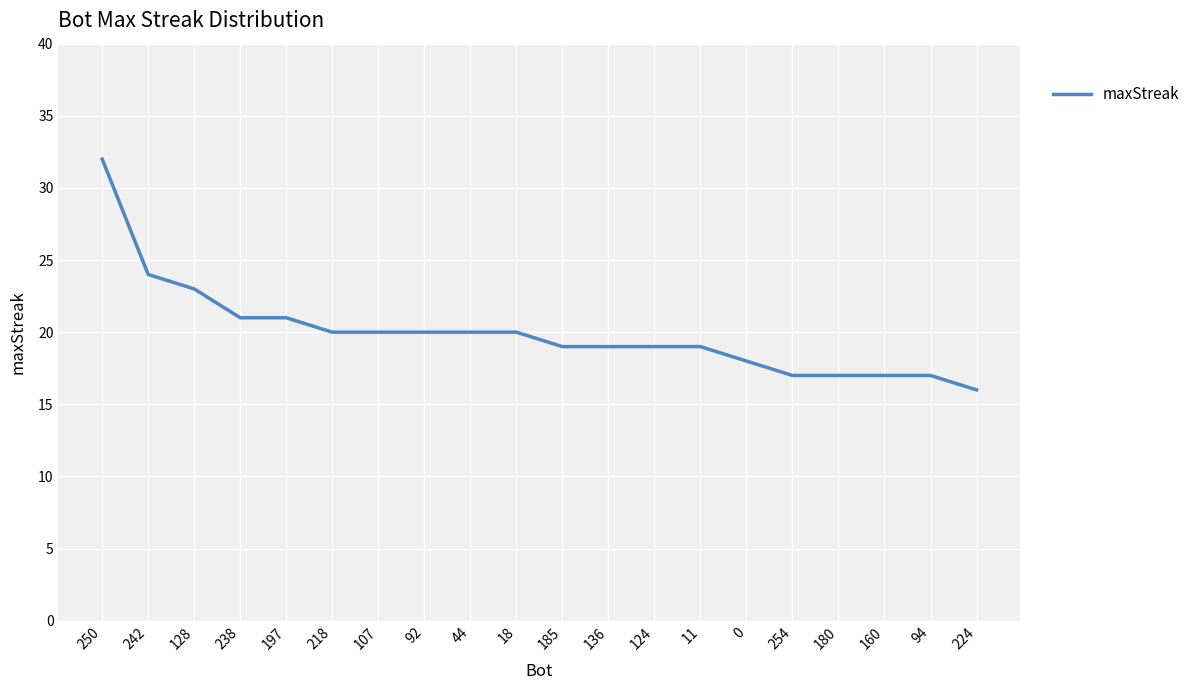

What position from the right is 185?

10